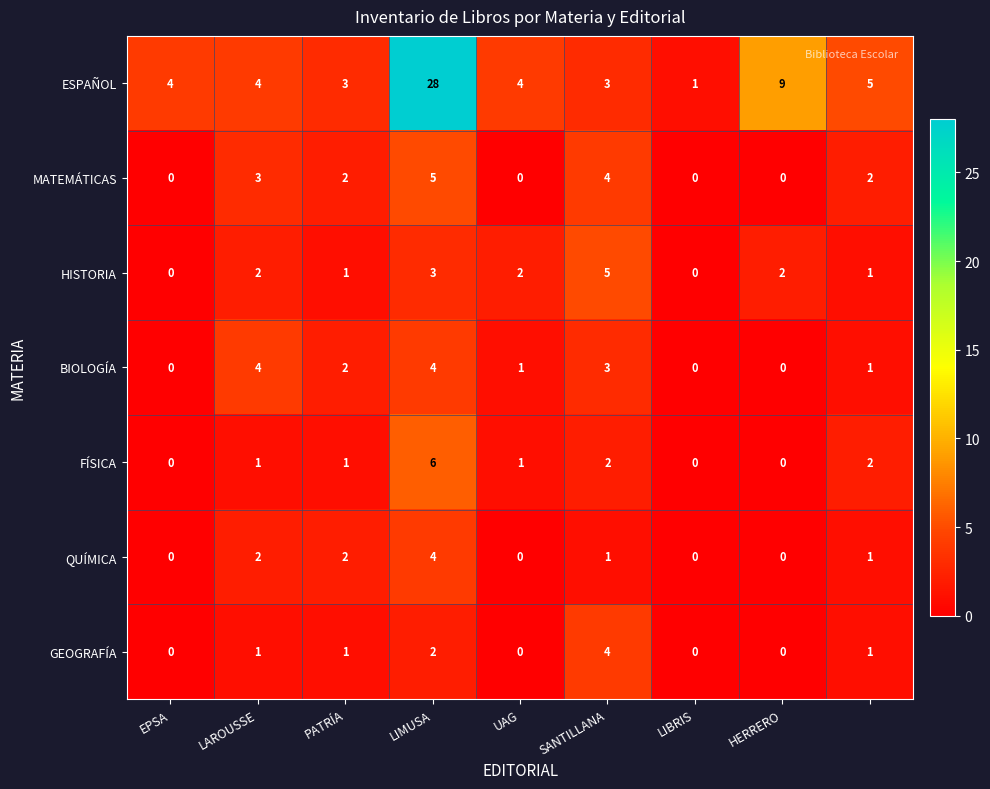

Which series has the largest total across all categories?

ESPAÑOL